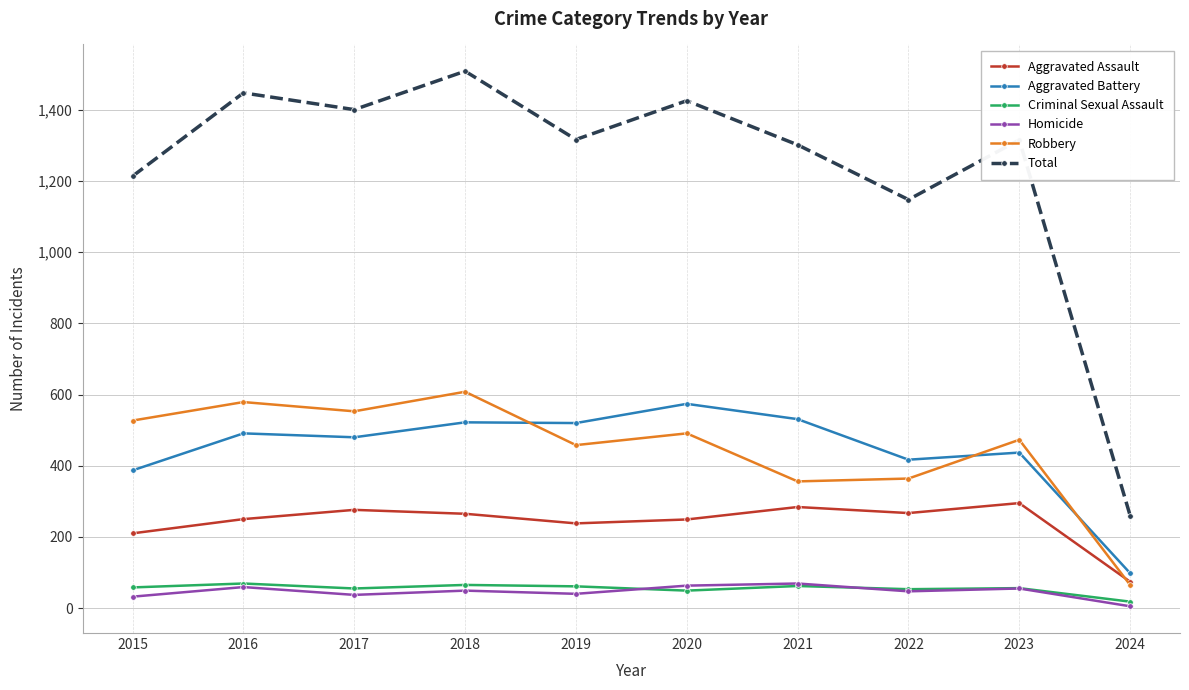

At which category does Total reach its first local valley?

2017